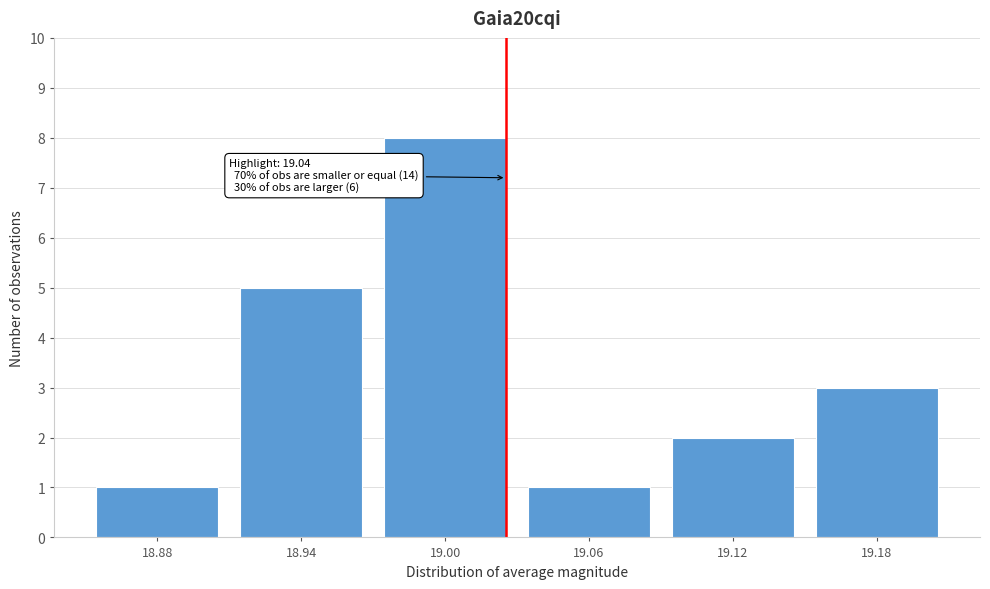

Reading left to right, list all the values displayed in this chart.

18.88=1	18.94=5	19.00=8	19.06=1	19.12=2	19.18=3